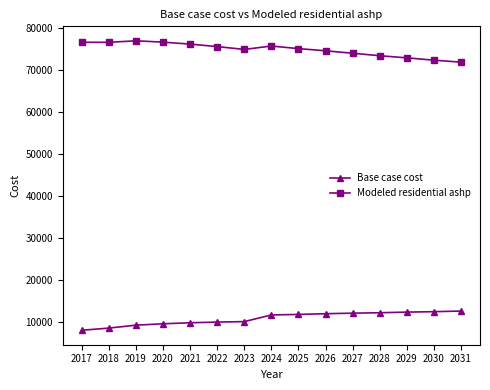

Does the chart display data point markers on the line(s)?

Yes